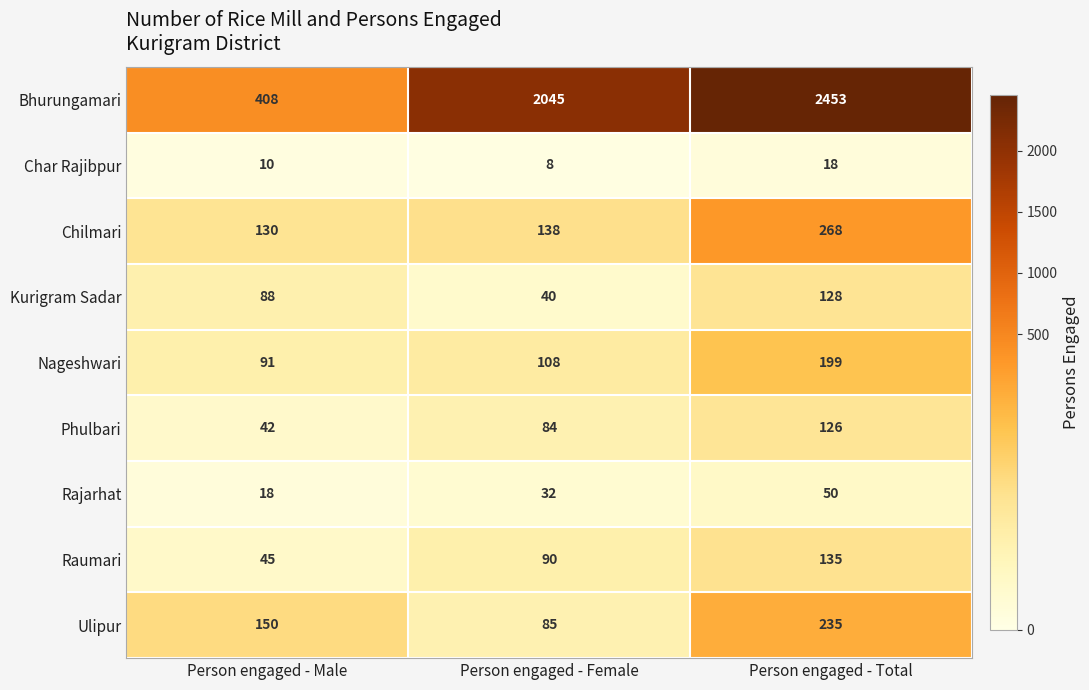

Where is Nageshwari nearest to the value 145?

Person engaged - Female